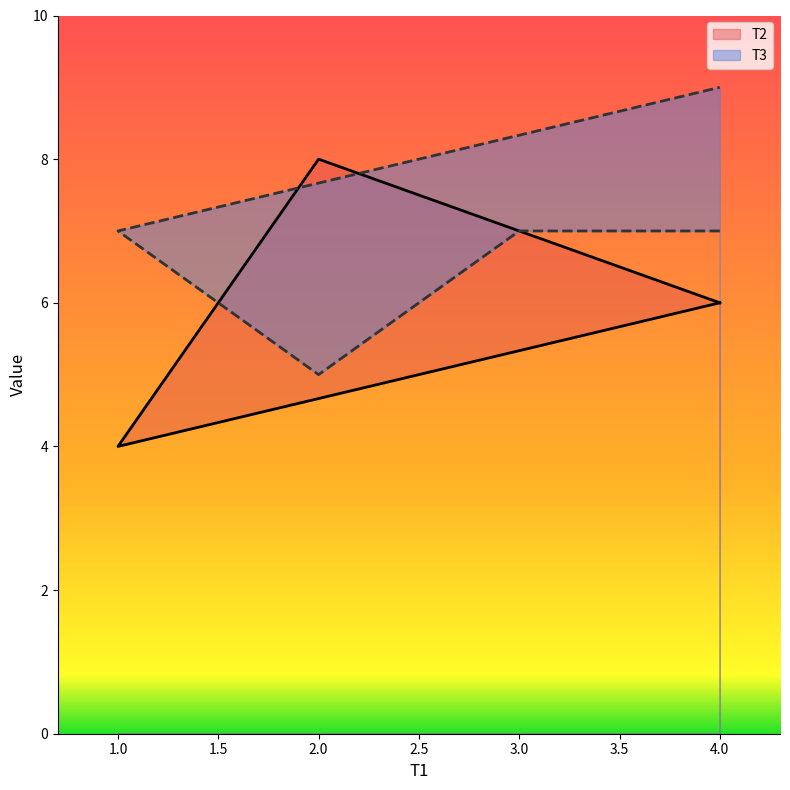

Which series ends up on top after the final intersection of T2 and T3?

T3